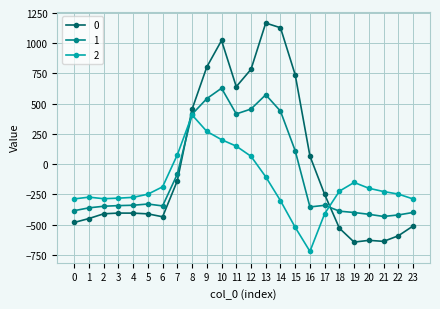

What is the value of the 1 point at the 10th from the left?

542.1